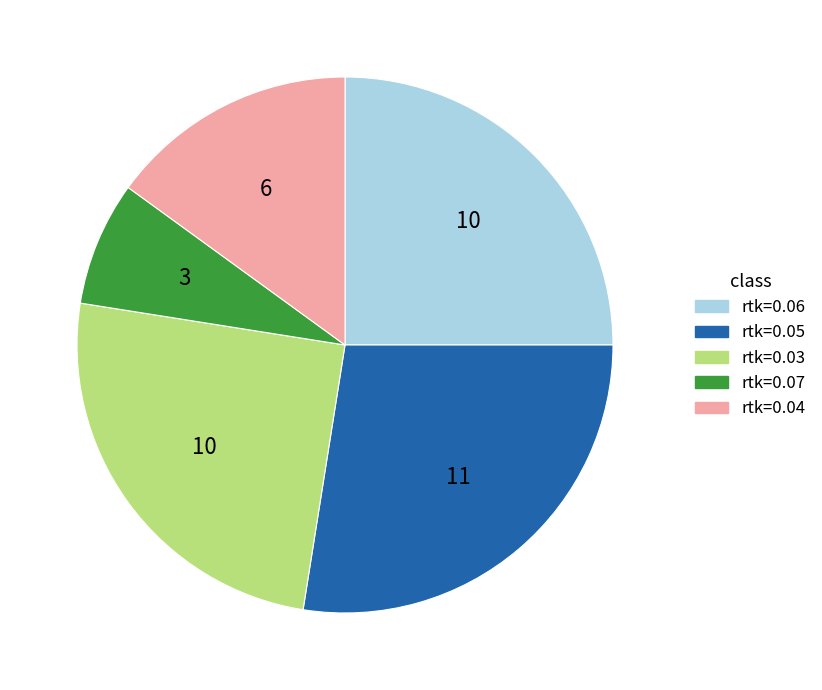

Is there a majority slice in this chart?

No